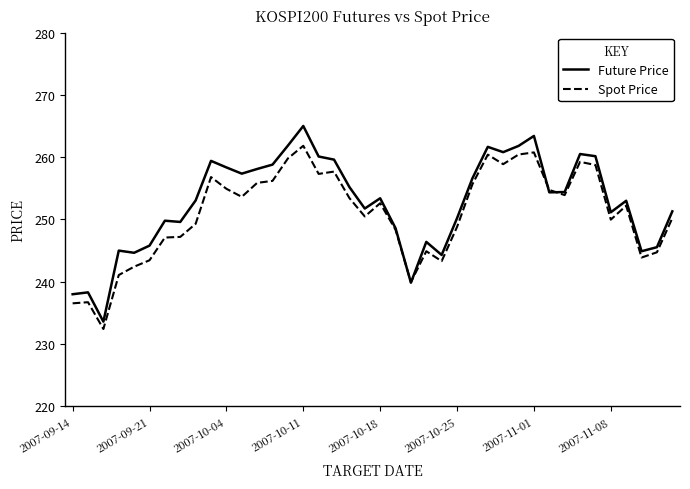

Which series has the largest range (max minus min)?

Future Price